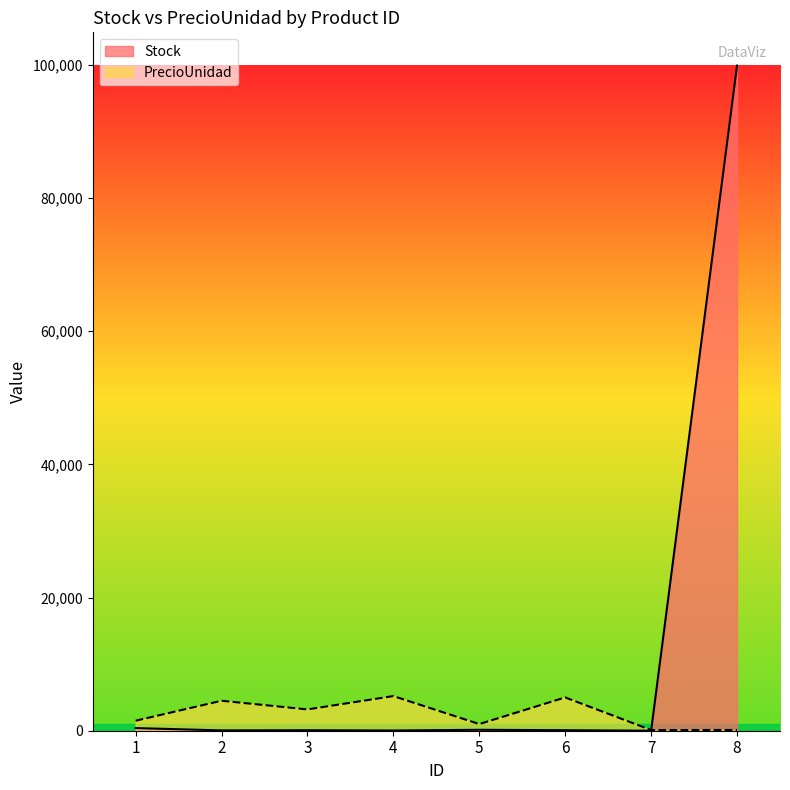

Where do PrecioUnidad and Stock first cross each other?

7 and 8